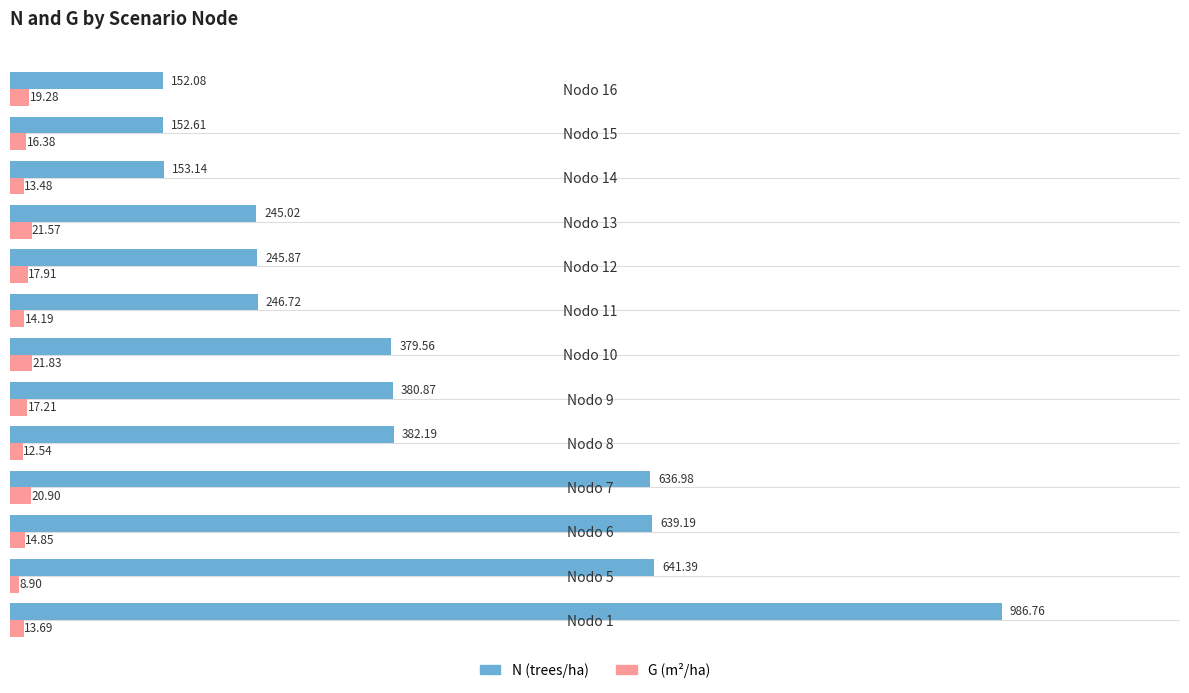

Which series has the widest spread of values?

N (trees/ha)